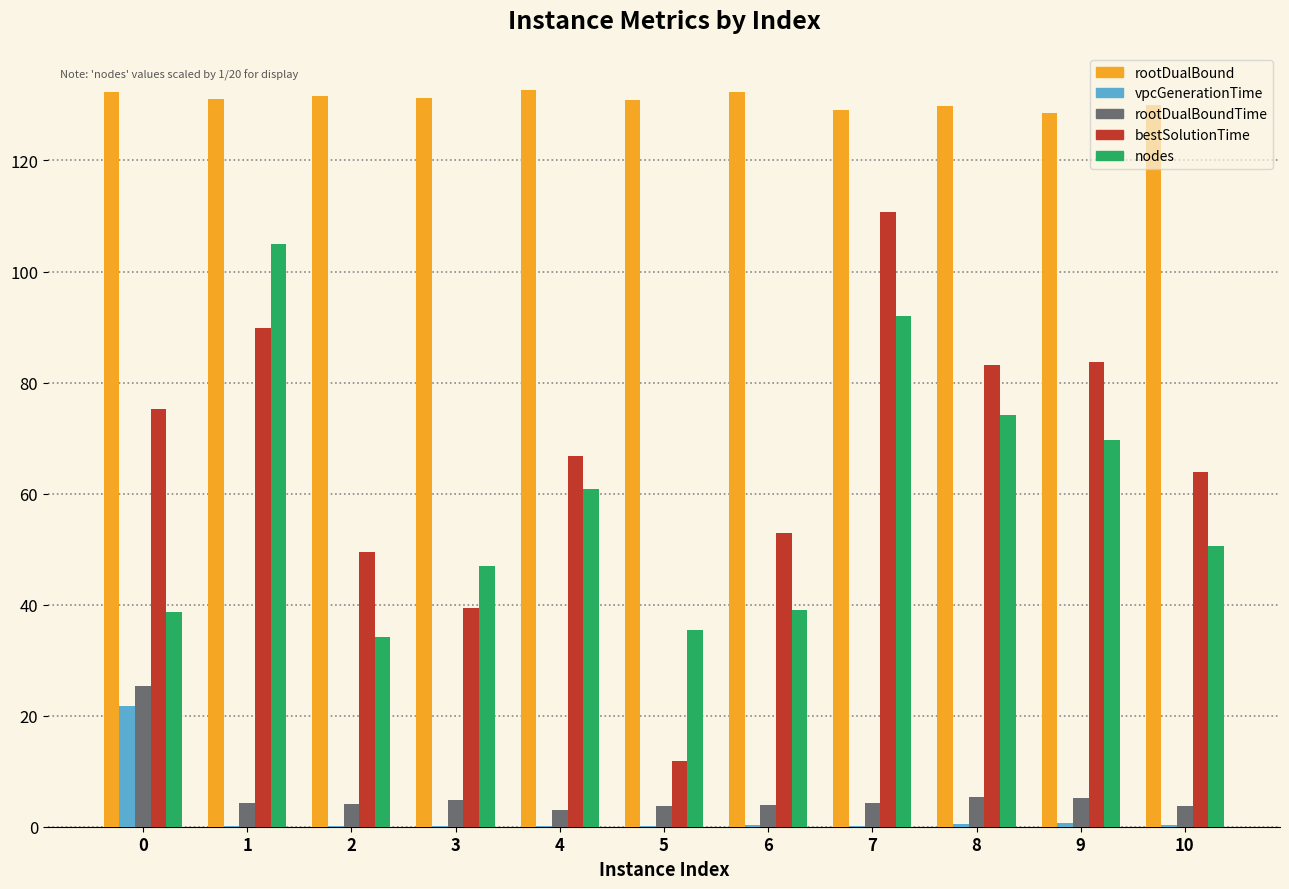

The nodes series shows 108.4 at 9. True or false?

False